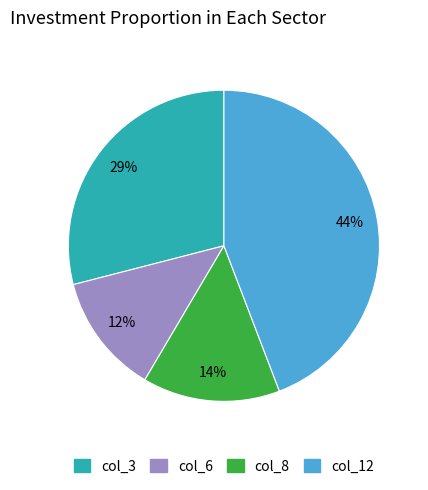

How many slices are in this pie chart?

4